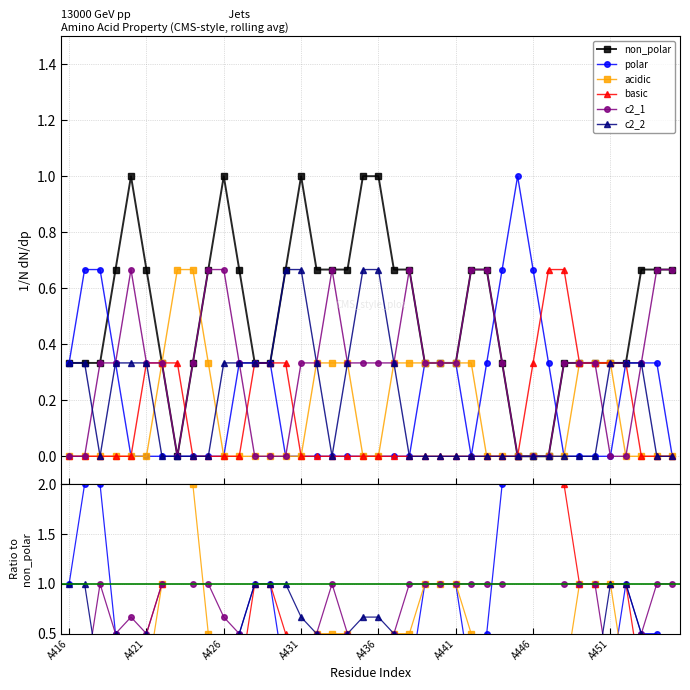

Which series has the largest range (max minus min)?

polar